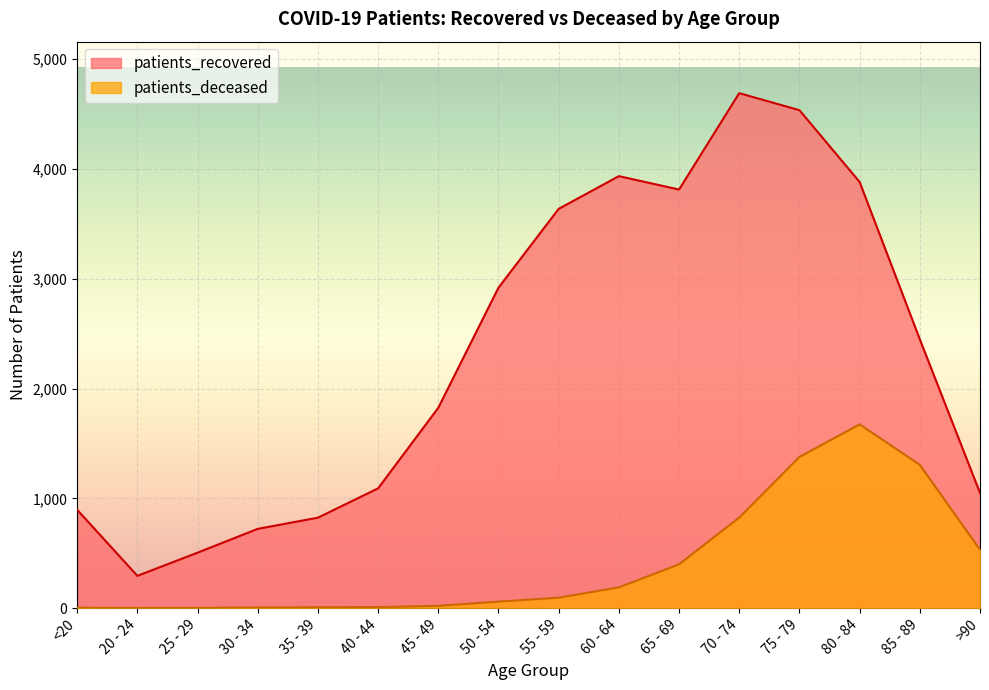

Which has a higher value, 80 - 84 or 60 - 64?

60 - 64